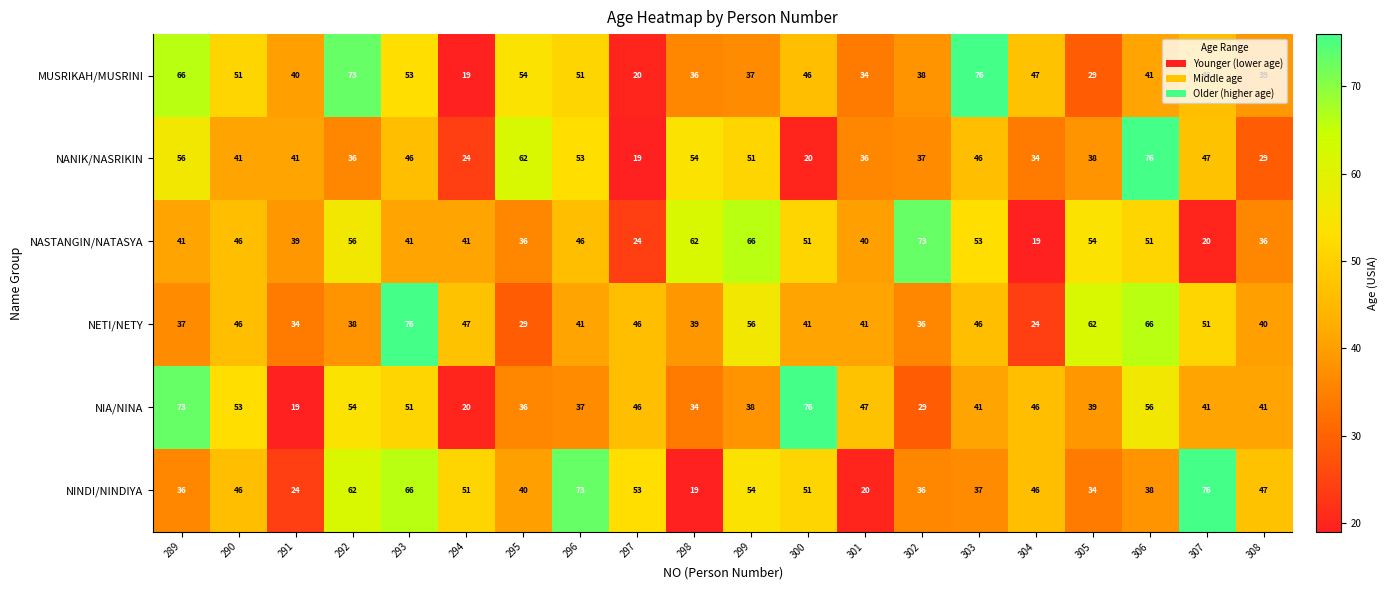

Is the value of NANIK/NASRIKIN at 297 greater than the value of NETI/NETY at 299?

No